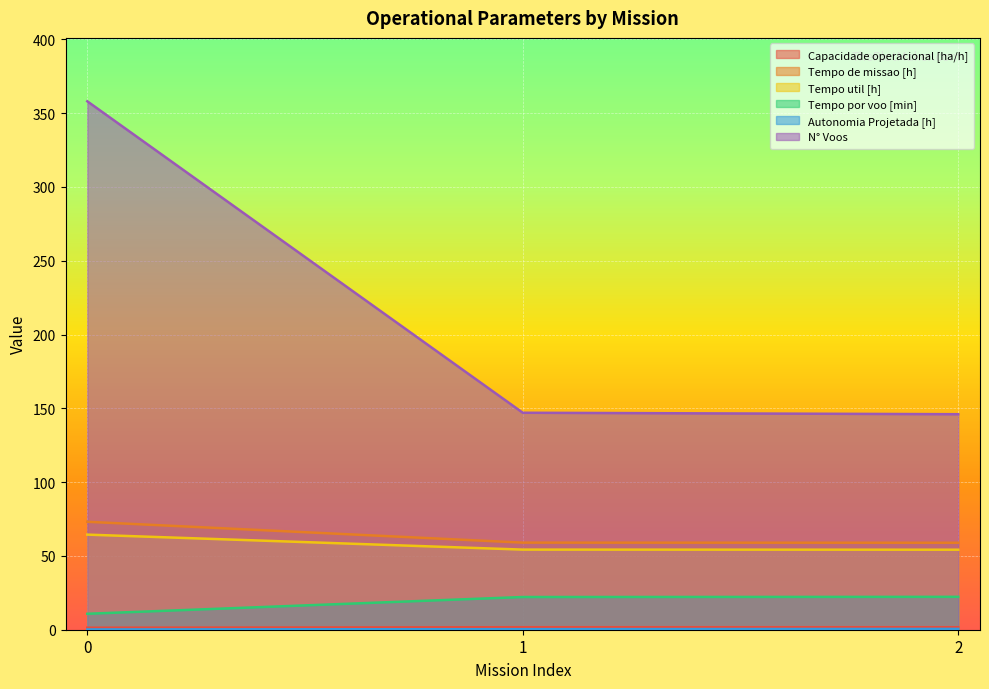

Which series has the widest spread of values?

N° Voos